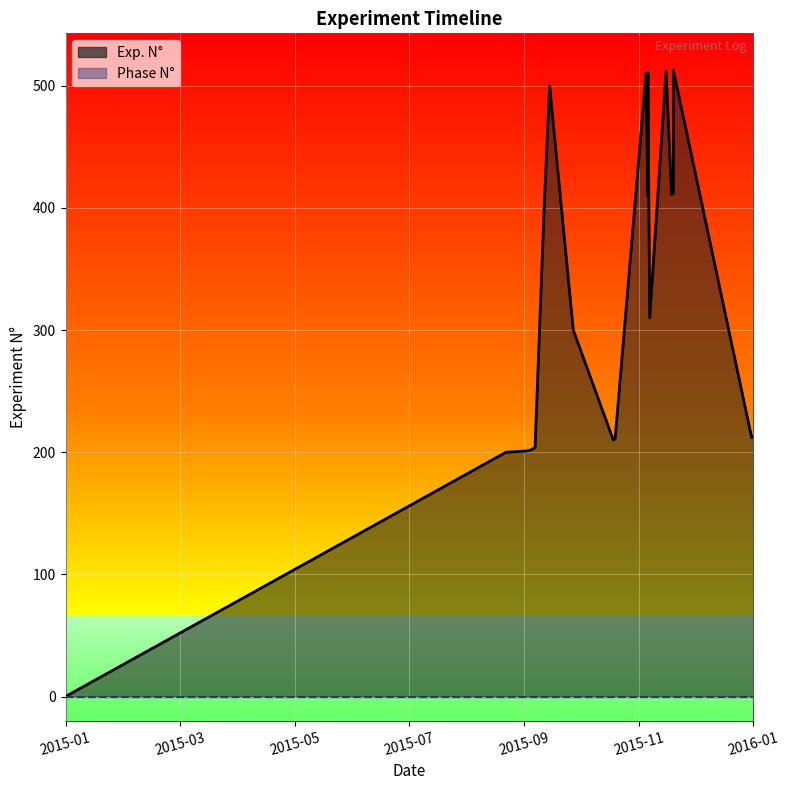

Rank the series by their average value, from highest to lowest.

Exp. N°, Phase N°